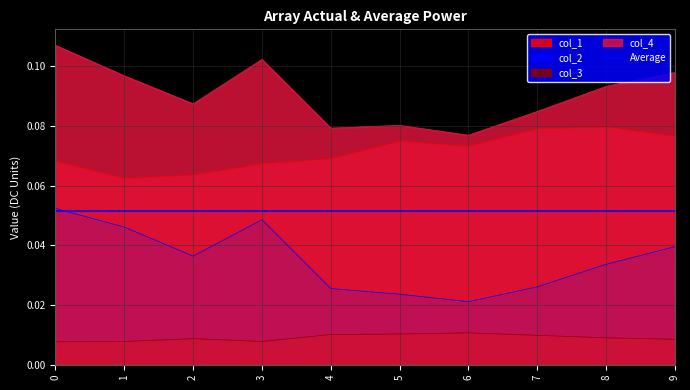

At 3, list the series in order from smallest to largest.

col_3, col_2, col_1, col_4